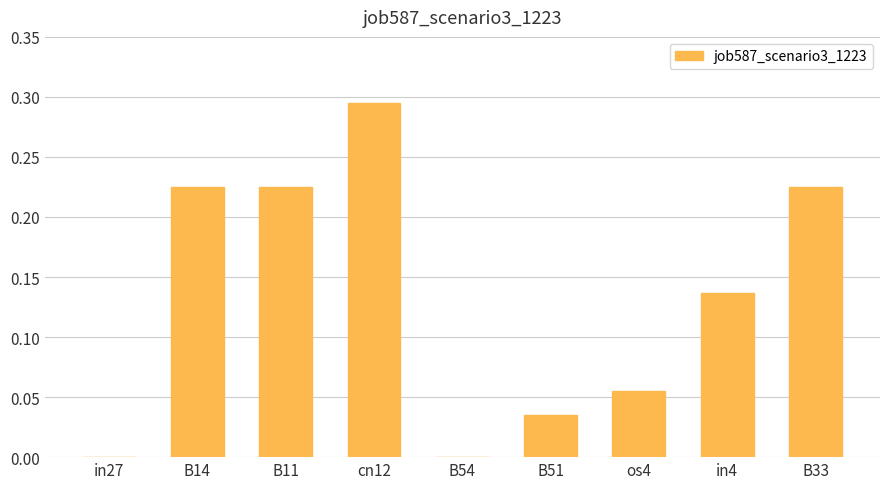

Are the bars horizontal?

No